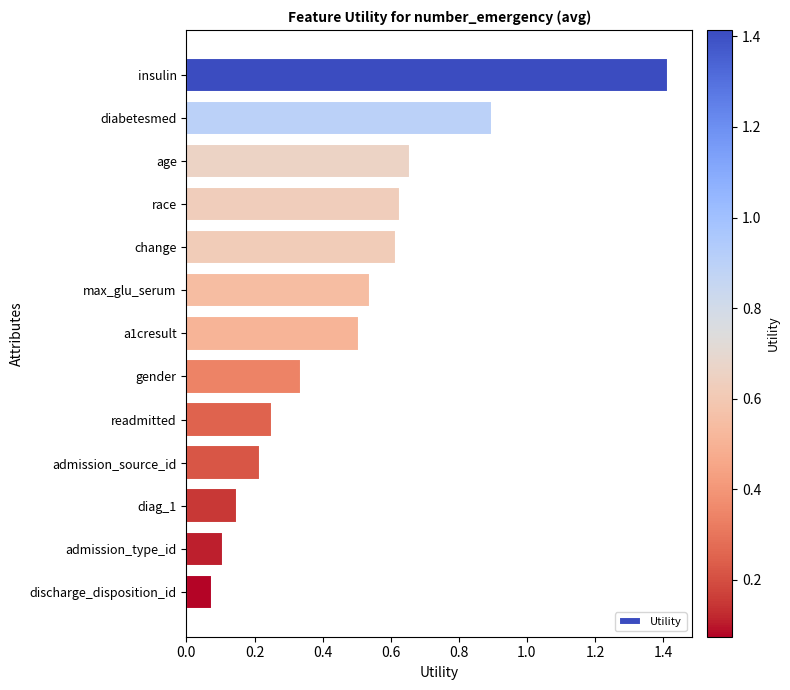

What is the difference between the maximum and second lowest values?

1.3